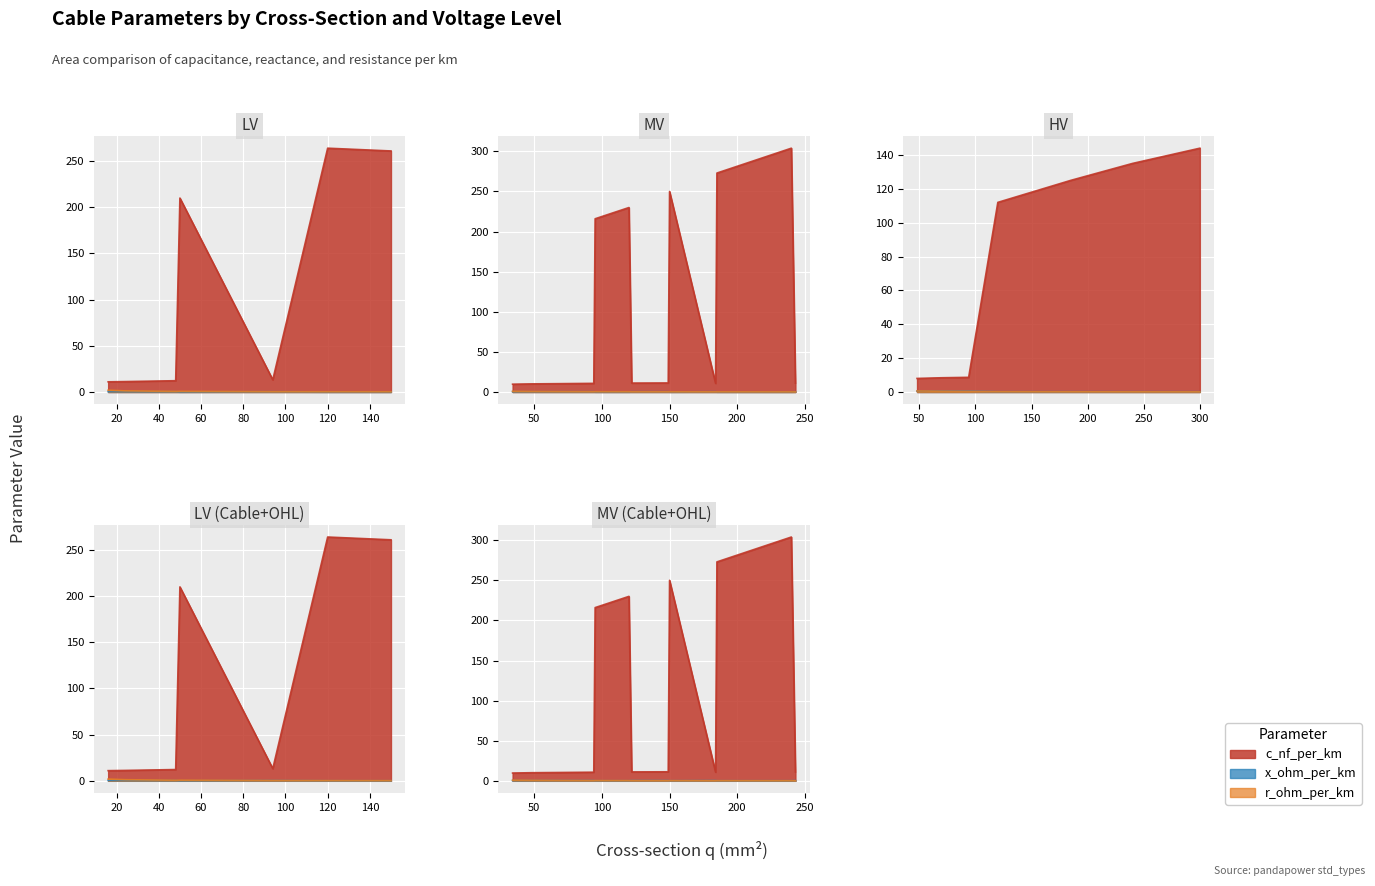

Between 240 and 24, which is larger?

240